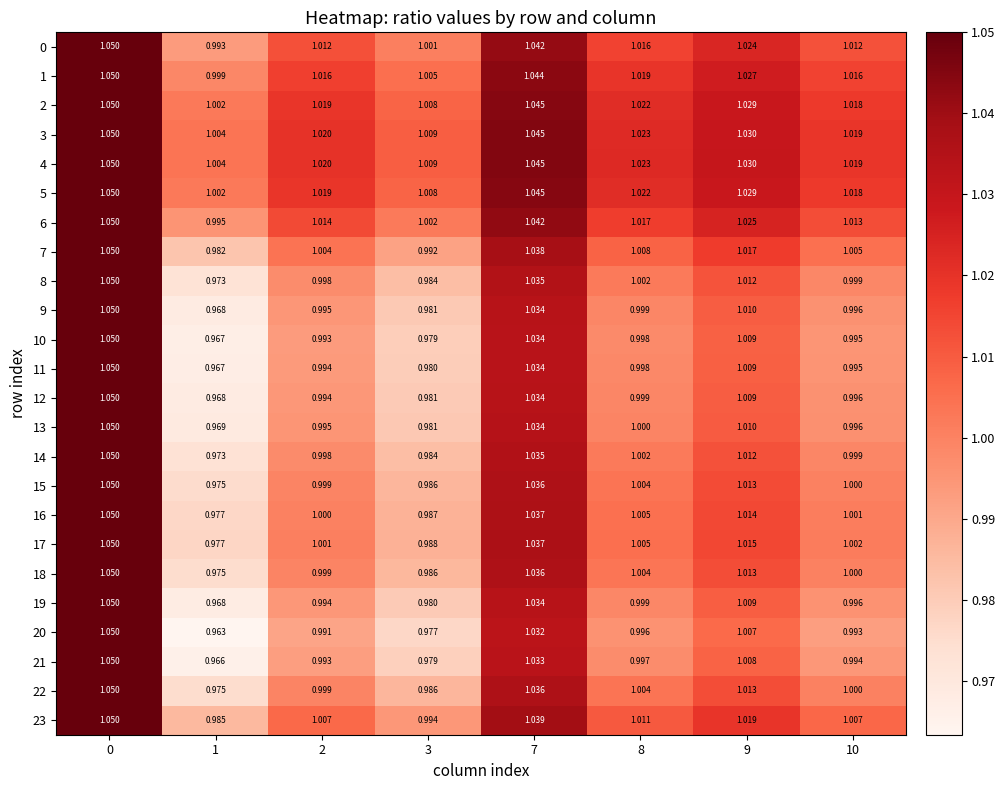

Is the value of 17 at 8 greater than the value of 19 at 9?

No